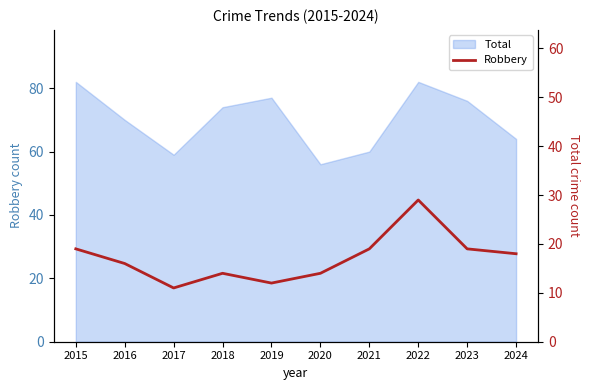

Where does the data first go above 18?

2015